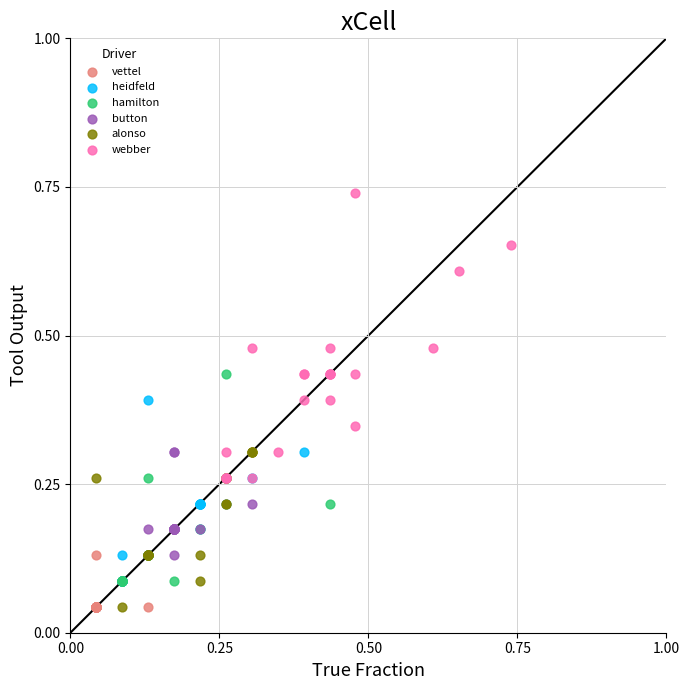

Which series has the widest spread of Y values?

webber